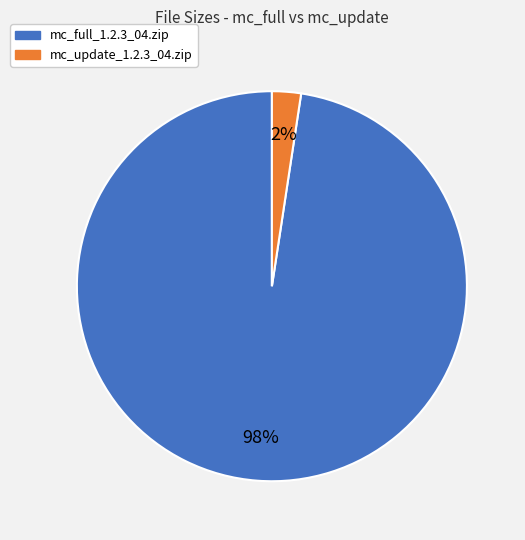

To the nearest percent, what is the combined percentage of mc_full_1.2.3_04.zip and mc_update_1.2.3_04.zip?

100%